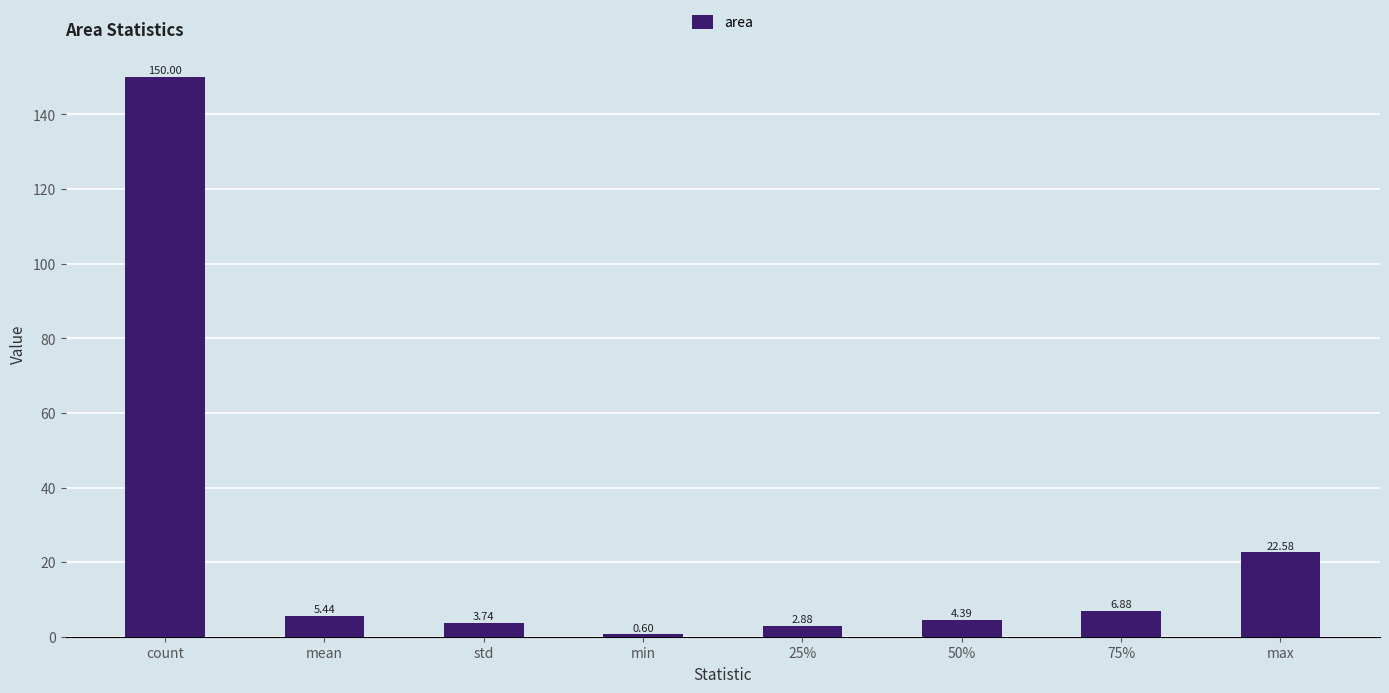

Rank the categories by value from highest to lowest.

count, max, 75%, mean, 50%, std, 25%, min